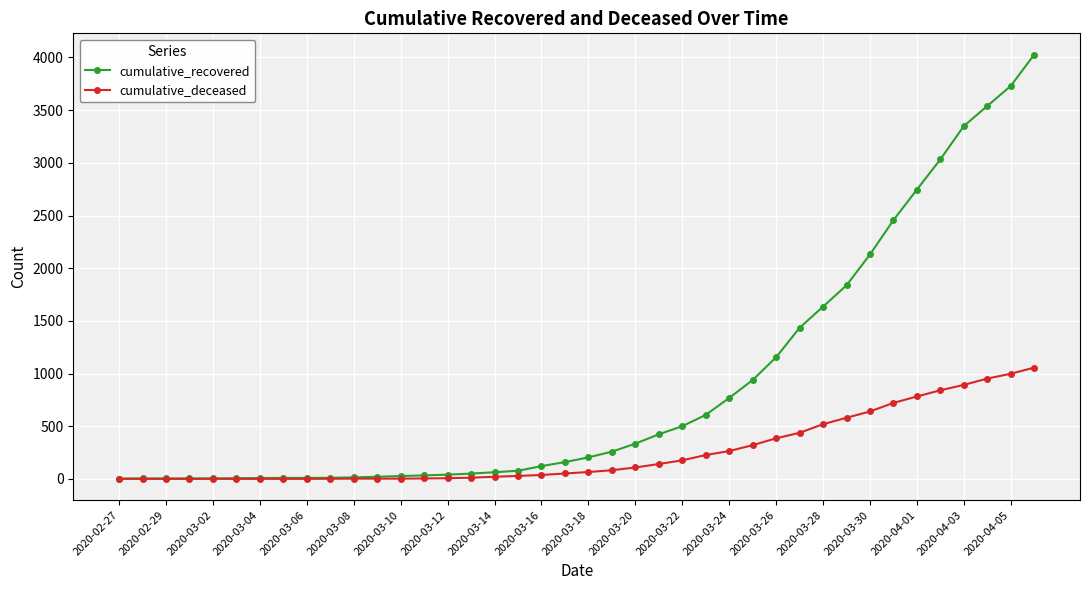

Rank the series by their average value, from highest to lowest.

cumulative_recovered, cumulative_deceased